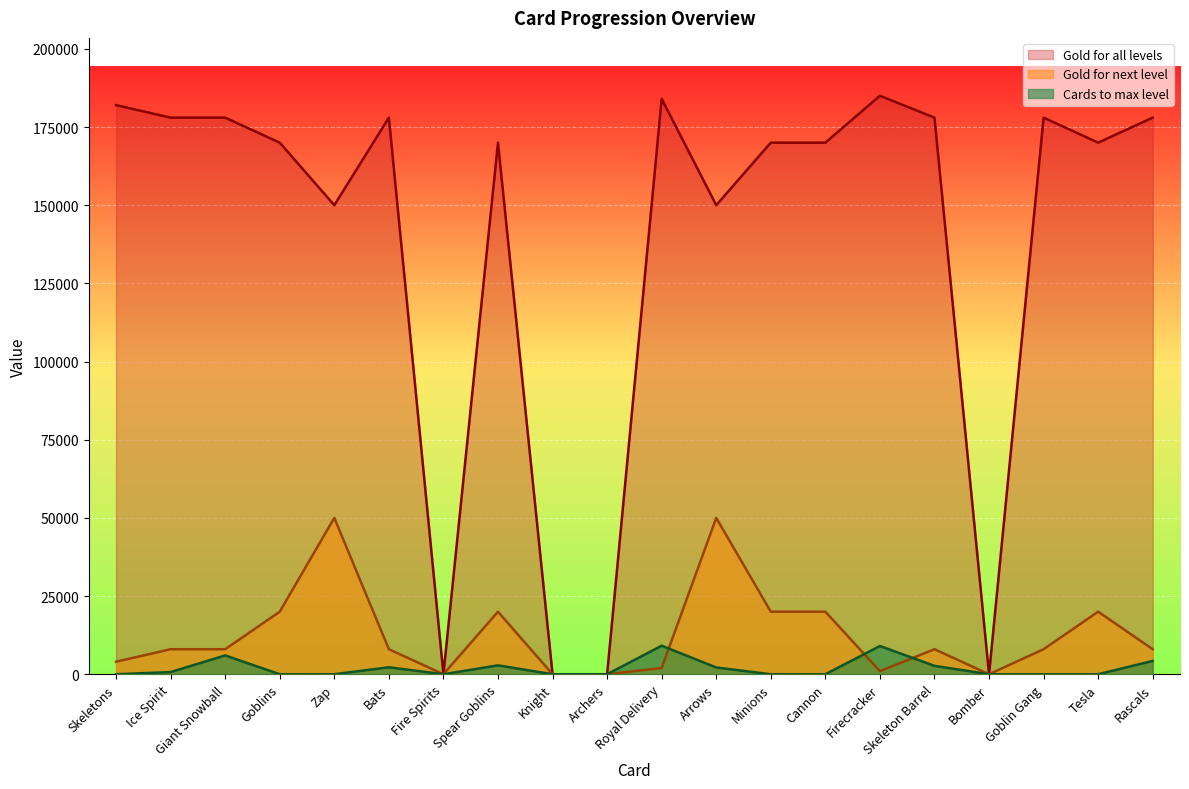

What is the total value across all series at Cannon?

190000